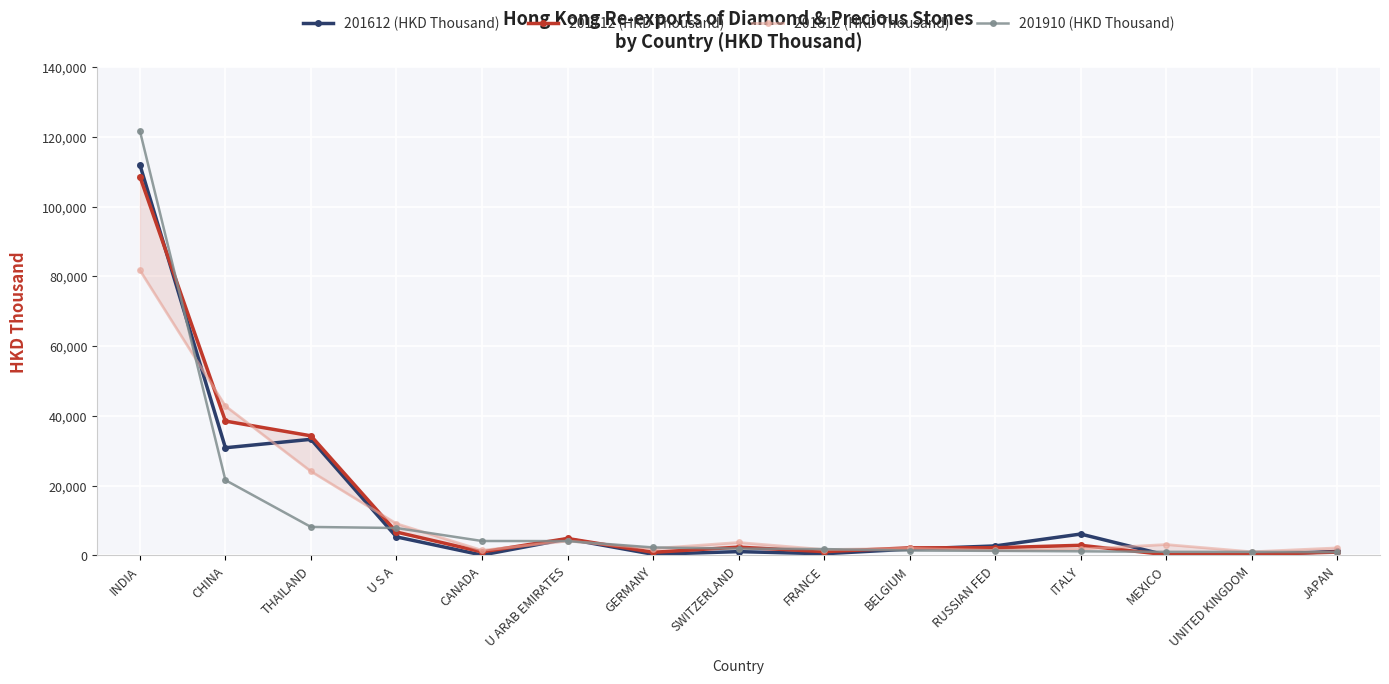

Between CANADA and MEXICO, which series saw the biggest shift?

201910 (HKD Thousand)